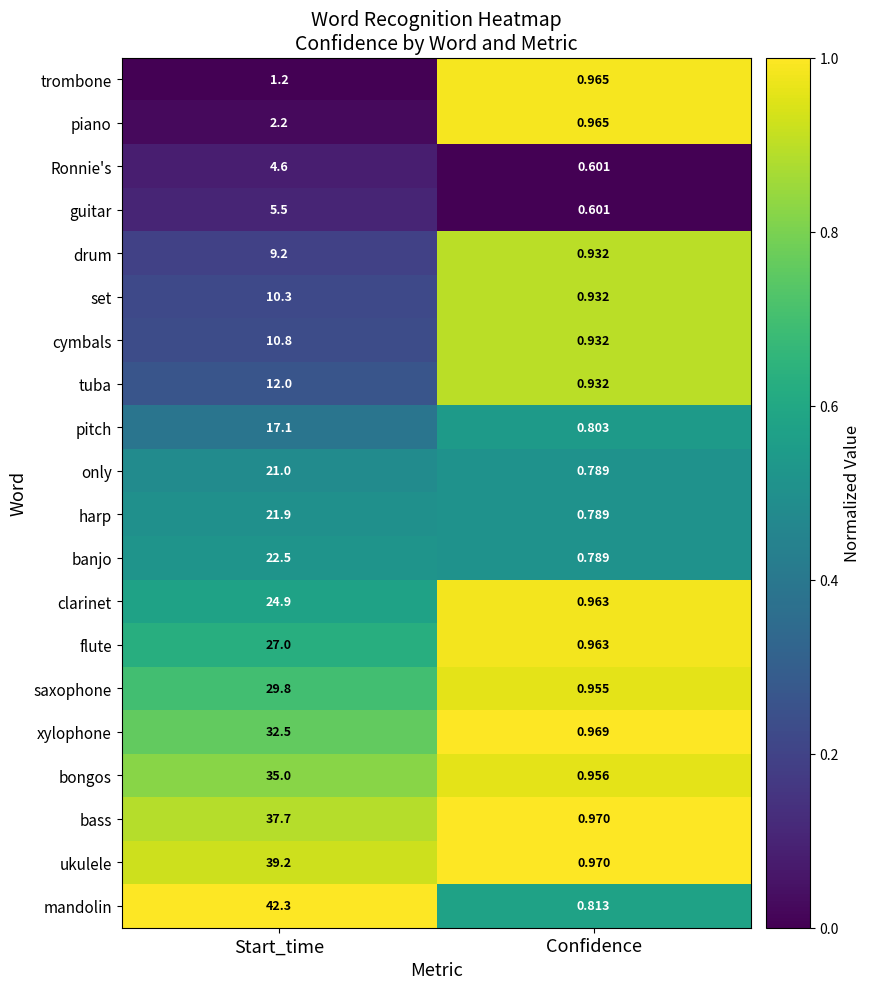

List the series in order of their peak value, lowest first.

trombone, piano, Ronnie's, guitar, drum, set, cymbals, tuba, pitch, only, harp, banjo, clarinet, flute, saxophone, xylophone, bongos, bass, ukulele, mandolin